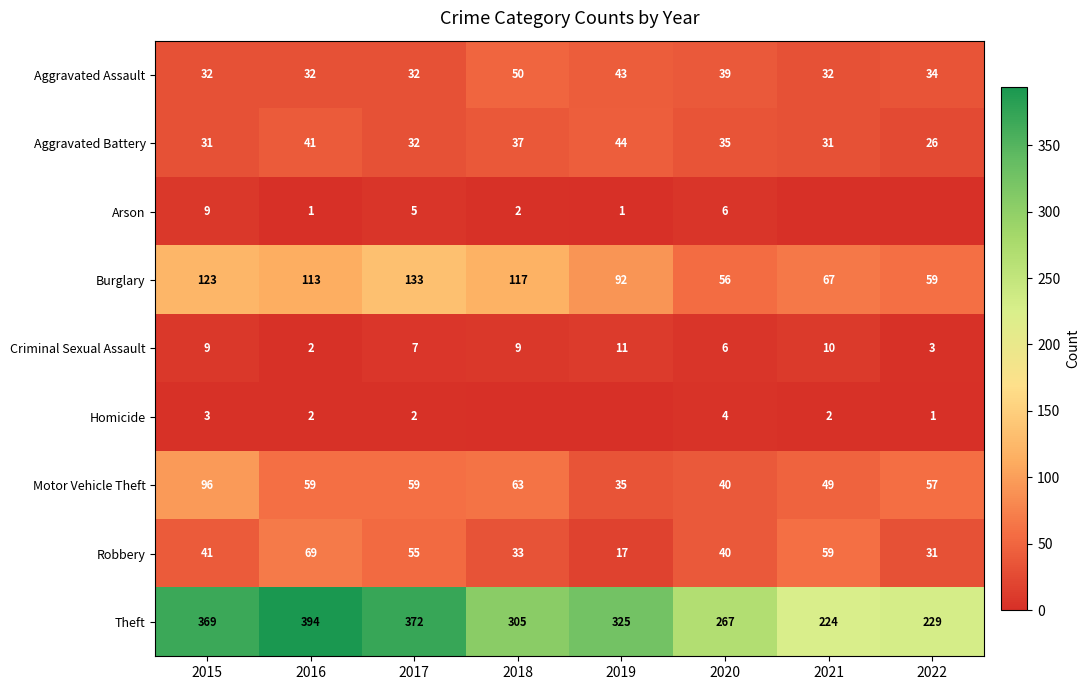

How many data points in Burglary are less than 113?

4